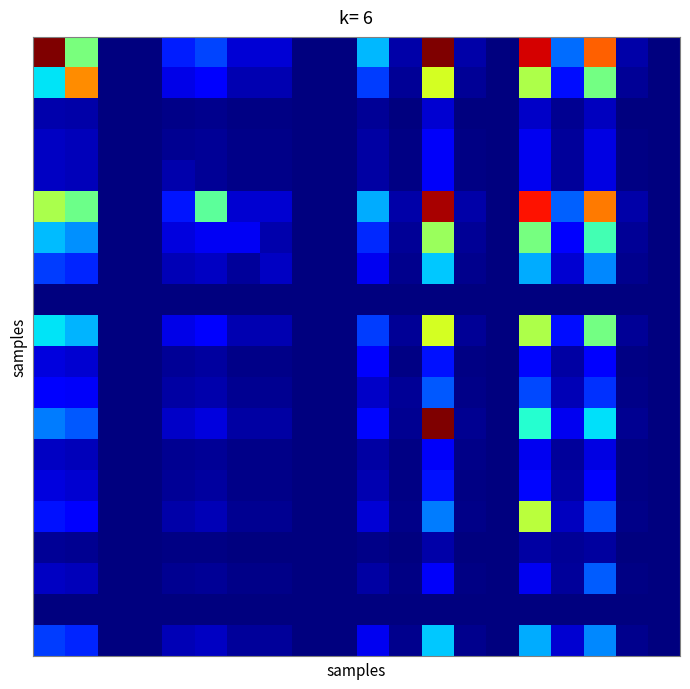

At how many categories does at least one series exceed 0?

14